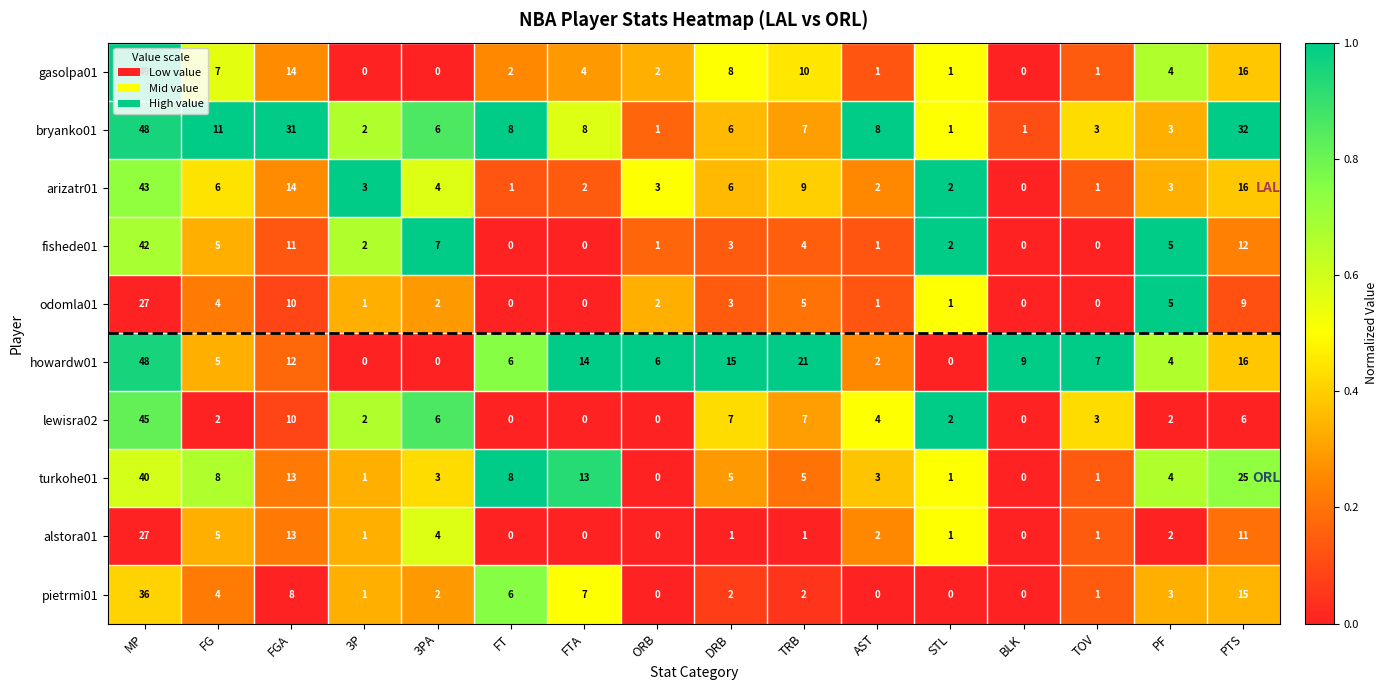

True or false: howardw01 has a value of 3 at FGA.

False